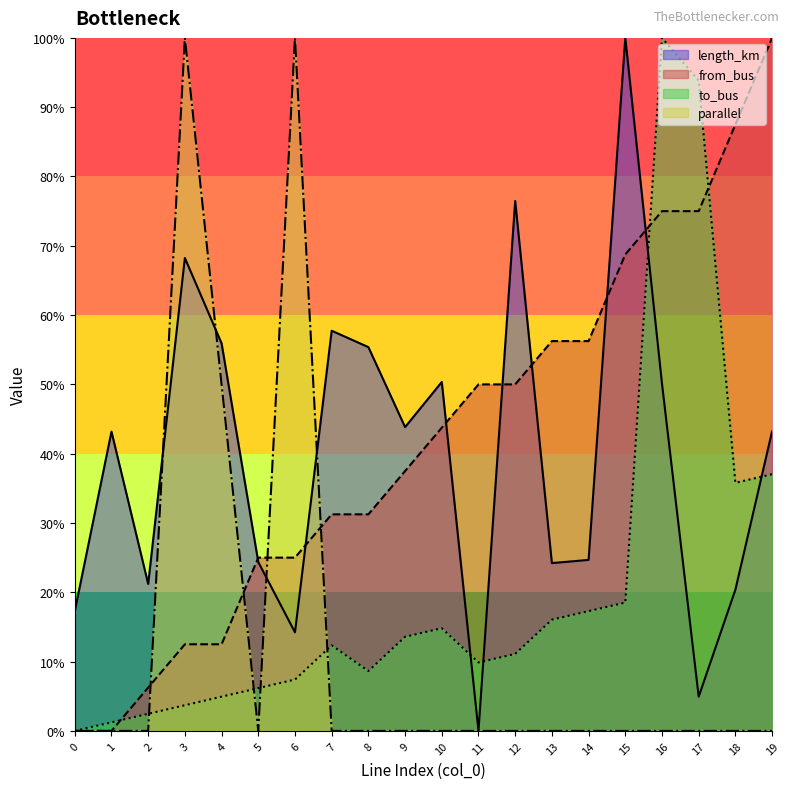

Is it true that to_bus equals 100.0 at 16?

True